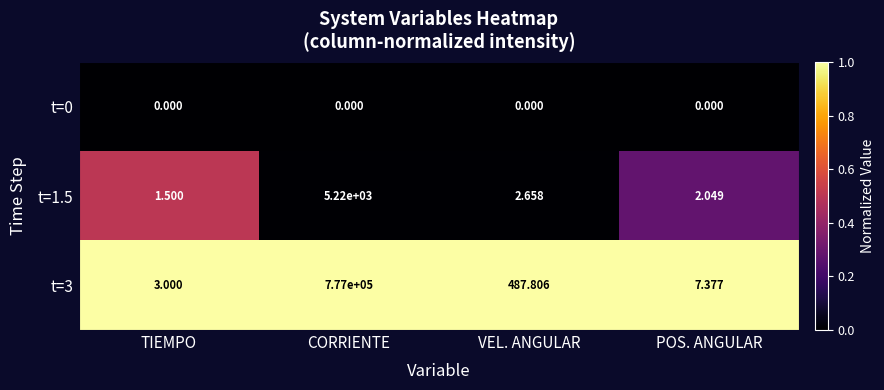

At how many categories does at least one series exceed 0?

4